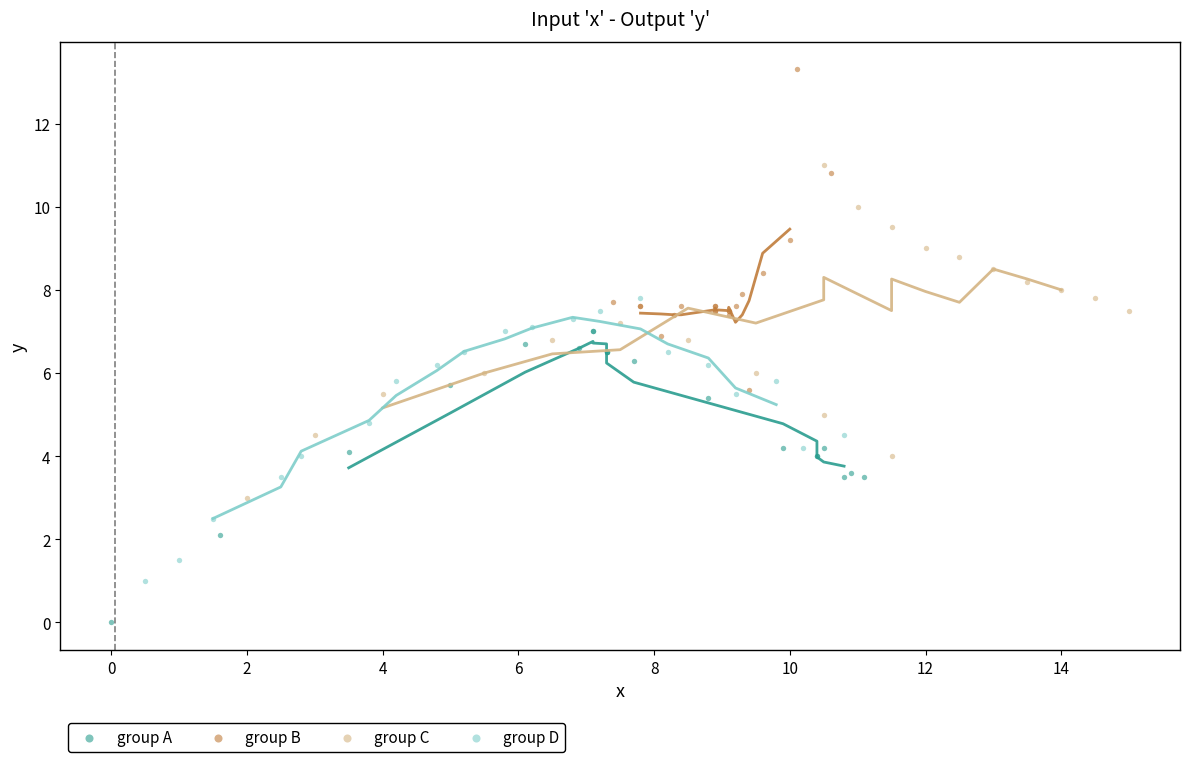

Which series contains the lowest Y value?

group A